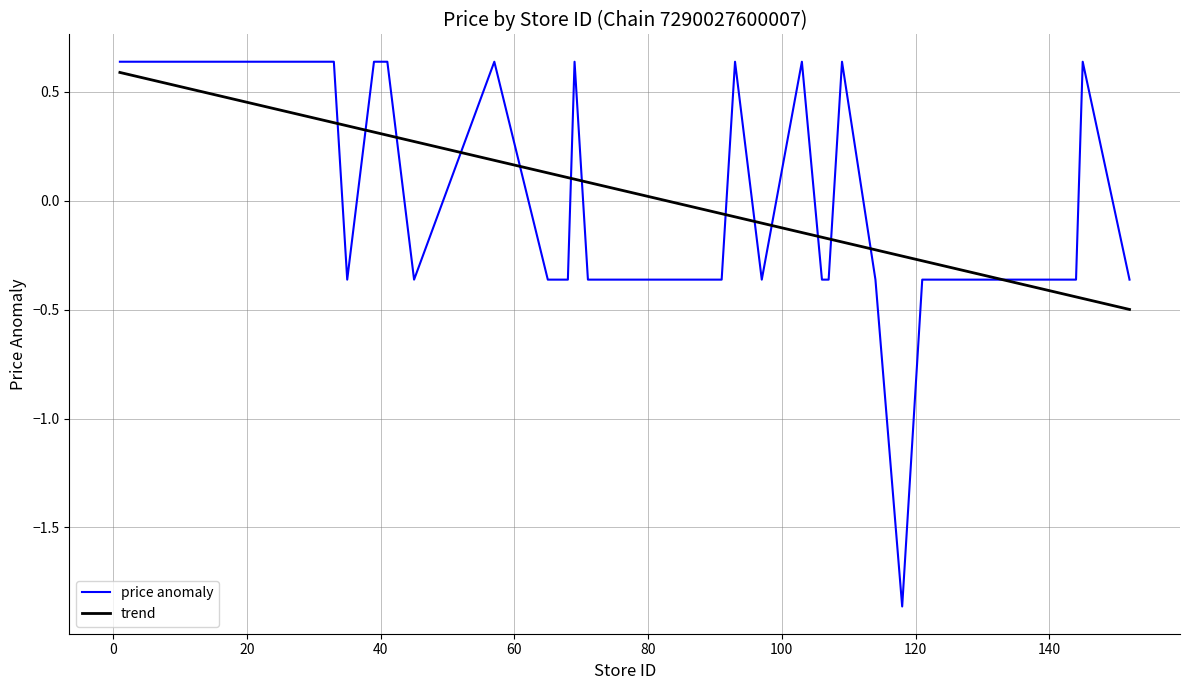

Which series has the largest range (max minus min)?

price anomaly